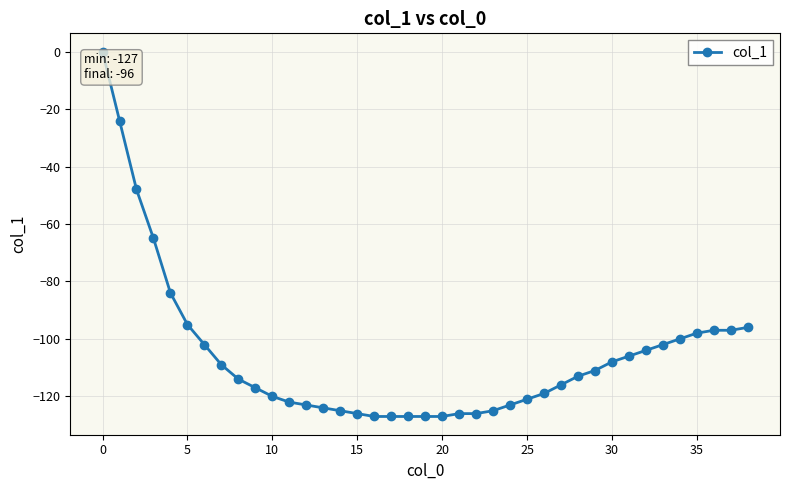

What is the smallest value displayed?

-127